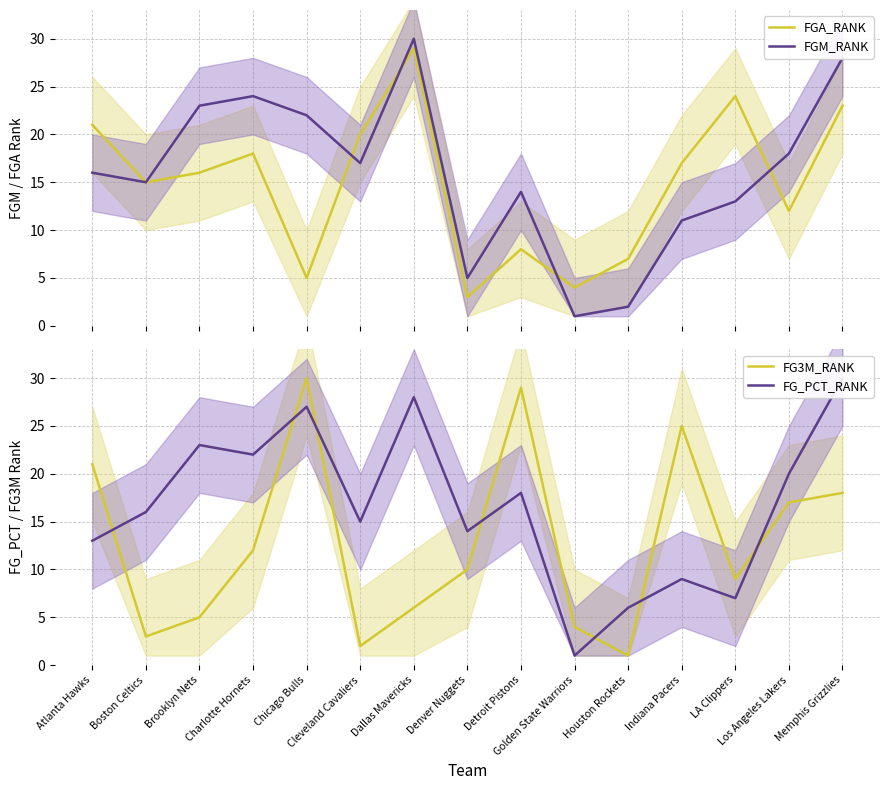

Reading right to left, transcribe all the data shown in this chart.

FGA_RANK: Memphis Grizzlies=23	Los Angeles Lakers=12	LA Clippers=24	Indiana Pacers=17	Houston Rockets=7	Golden State Warriors=4	Detroit Pistons=8	Denver Nuggets=3	Dallas Mavericks=29	Cleveland Cavaliers=20	Chicago Bulls=5	Charlotte Hornets=18	Brooklyn Nets=16	Boston Celtics=15	Atlanta Hawks=21
FGM_RANK: Memphis Grizzlies=28	Los Angeles Lakers=18	LA Clippers=13	Indiana Pacers=11	Houston Rockets=2	Golden State Warriors=1	Detroit Pistons=14	Denver Nuggets=5	Dallas Mavericks=30	Cleveland Cavaliers=17	Chicago Bulls=22	Charlotte Hornets=24	Brooklyn Nets=23	Boston Celtics=15	Atlanta Hawks=16
FG3M_RANK: Memphis Grizzlies=18	Los Angeles Lakers=17	LA Clippers=9	Indiana Pacers=25	Houston Rockets=1	Golden State Warriors=4	Detroit Pistons=29	Denver Nuggets=10	Dallas Mavericks=6	Cleveland Cavaliers=2	Chicago Bulls=30	Charlotte Hornets=12	Brooklyn Nets=5	Boston Celtics=3	Atlanta Hawks=21
FG_PCT_RANK: Memphis Grizzlies=30	Los Angeles Lakers=20	LA Clippers=7	Indiana Pacers=9	Houston Rockets=6	Golden State Warriors=1	Detroit Pistons=18	Denver Nuggets=14	Dallas Mavericks=28	Cleveland Cavaliers=15	Chicago Bulls=27	Charlotte Hornets=22	Brooklyn Nets=23	Boston Celtics=16	Atlanta Hawks=13